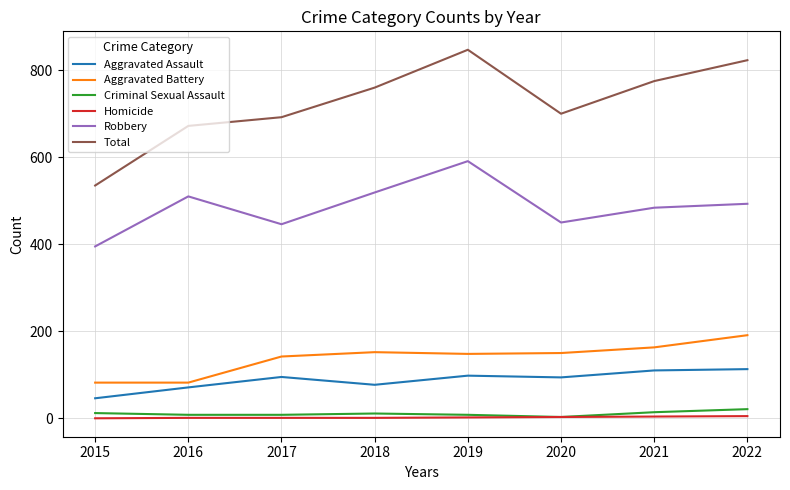

Rank the series at 2015 from highest to lowest value.

Total, Robbery, Aggravated Battery, Aggravated Assault, Criminal Sexual Assault, Homicide